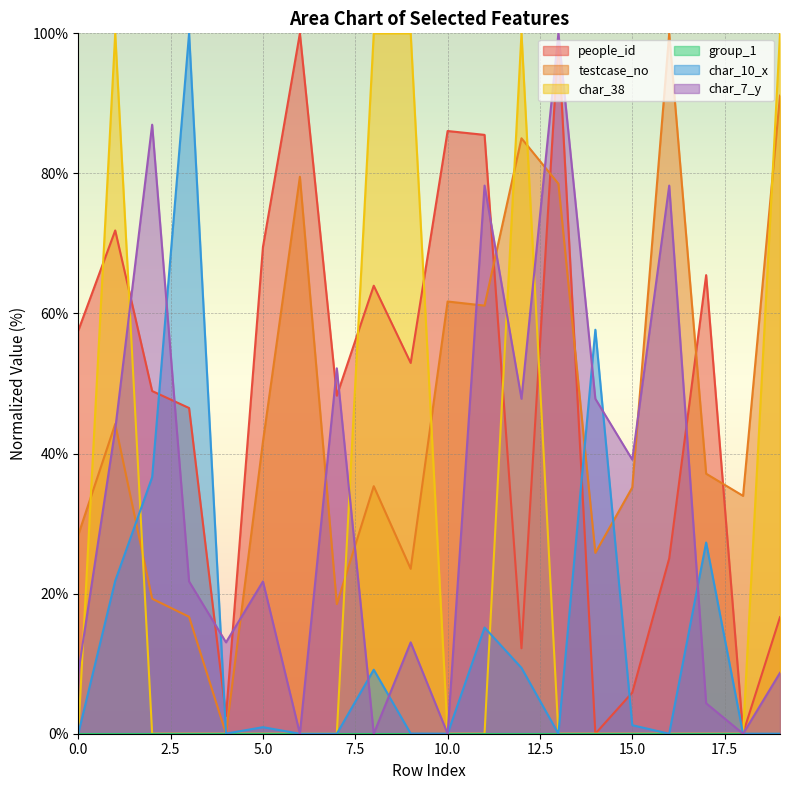

Reading left to right, what are all the values shown in this chart?

people_id: 0=57.6	1=71.9	2=48.9	3=46.5	4=2.5	5=69.5	6=100.0	7=48.3	8=64.0	9=52.9	10=86.1	11=85.5	12=12.2	13=99.1	14=0.0	15=5.9	16=25.0	17=65.5	18=0.1	19=16.6
testcase_no: 0=28.4	1=44.2	2=19.3	3=16.7	4=0.0	5=41.7	6=79.5	7=18.5	8=35.3	9=23.5	10=61.7	11=61.1	12=85.0	13=78.5	14=25.8	15=35.2	16=100.0	17=37.1	18=34.0	19=91.1
char_38: 0=0.0	1=100.0	2=0.0	3=0.0	4=0.0	5=0.0	6=0.0	7=0.0	8=100.0	9=100.0	10=0.0	11=0.0	12=100.0	13=0.0	14=0.0	15=0.0	16=0.0	17=0.0	18=0.0	19=100.0
char_10_x: 0=0.0	1=21.8	2=36.6	3=100.0	4=0.0	5=0.9	6=0.0	7=0.0	8=9.1	9=0.0	10=0.0	11=15.2	12=9.4	13=0.0	14=57.7	15=1.2	16=0.0	17=27.3	18=0.0	19=0.0
char_7_y: 0=8.7	1=43.5	2=87.0	3=21.7	4=13.0	5=21.7	6=0.0	7=52.2	8=0.0	9=13.0	10=0.0	11=78.3	12=47.8	13=100.0	14=47.8	15=39.1	16=78.3	17=4.3	18=0.0	19=8.7